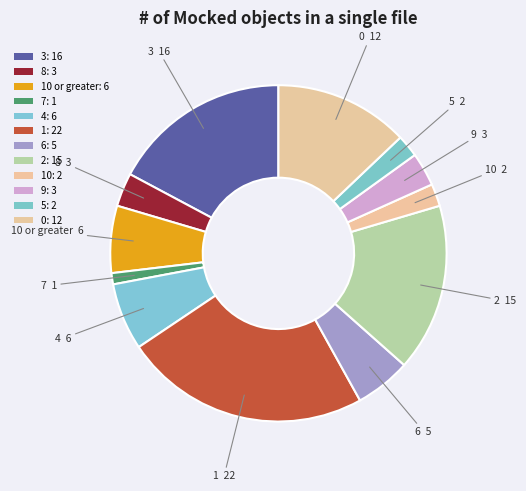

Which category has the biggest portion of the pie?

1